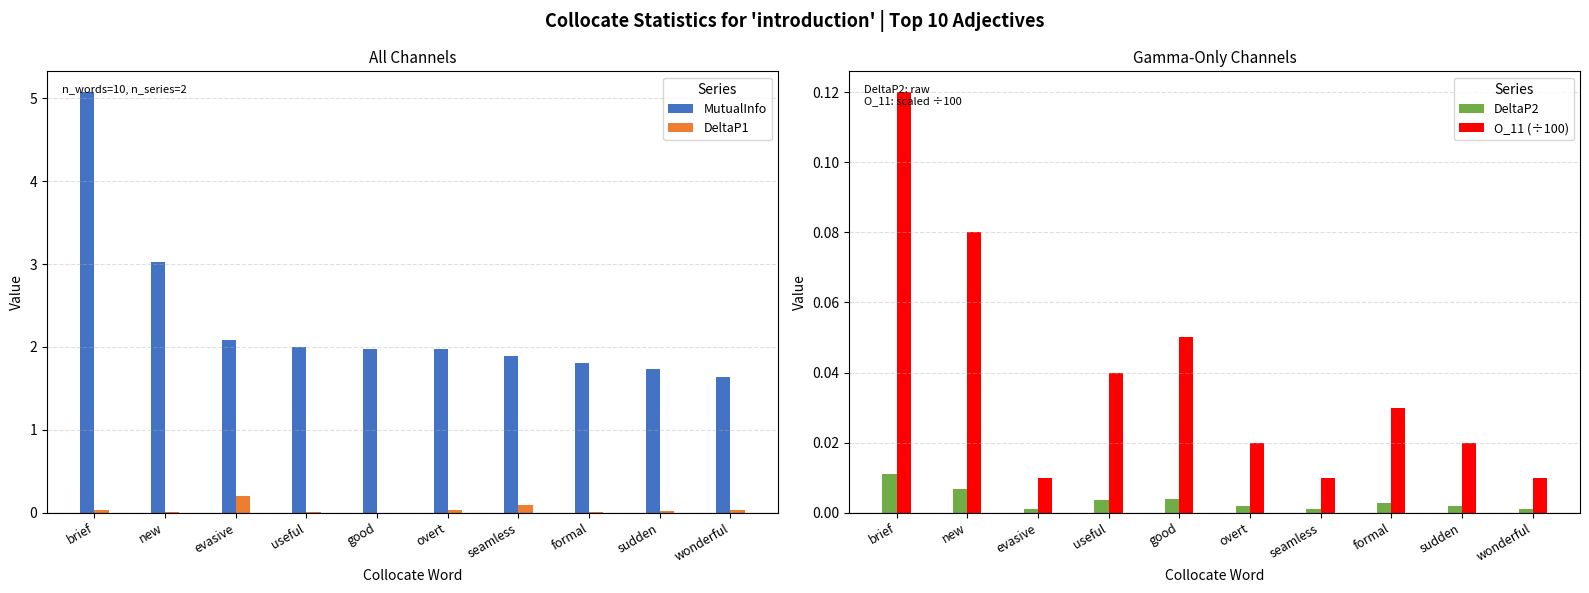

At which label is DeltaP2 closest to 0?

wonderful